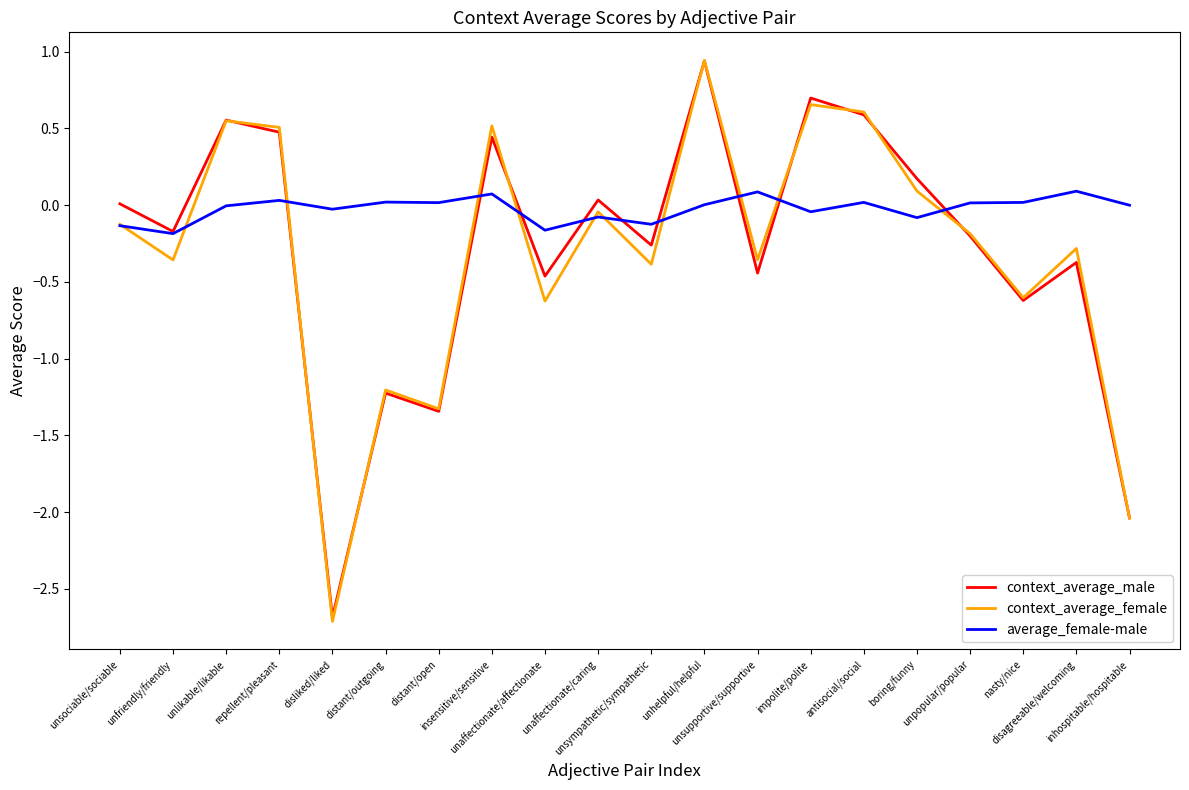

What is the smallest value displayed?

-2.7